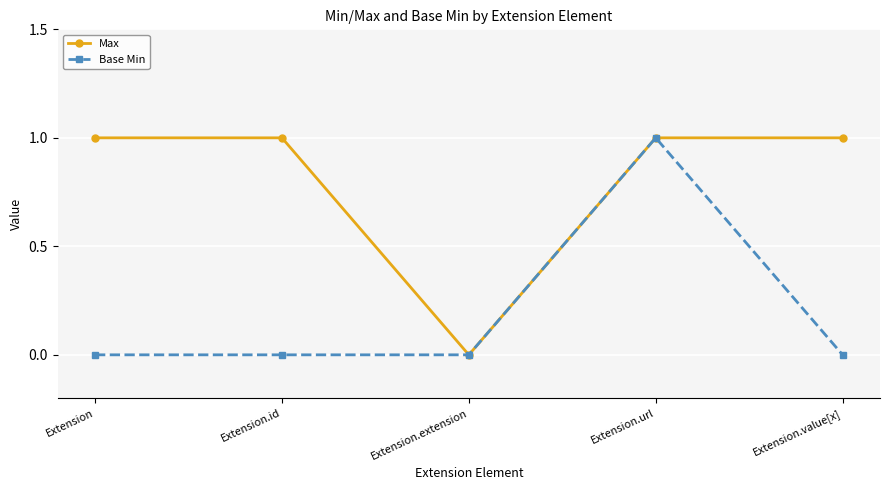

Is the value of Max at Extension.id greater than the value of Base Min at Extension?

Yes